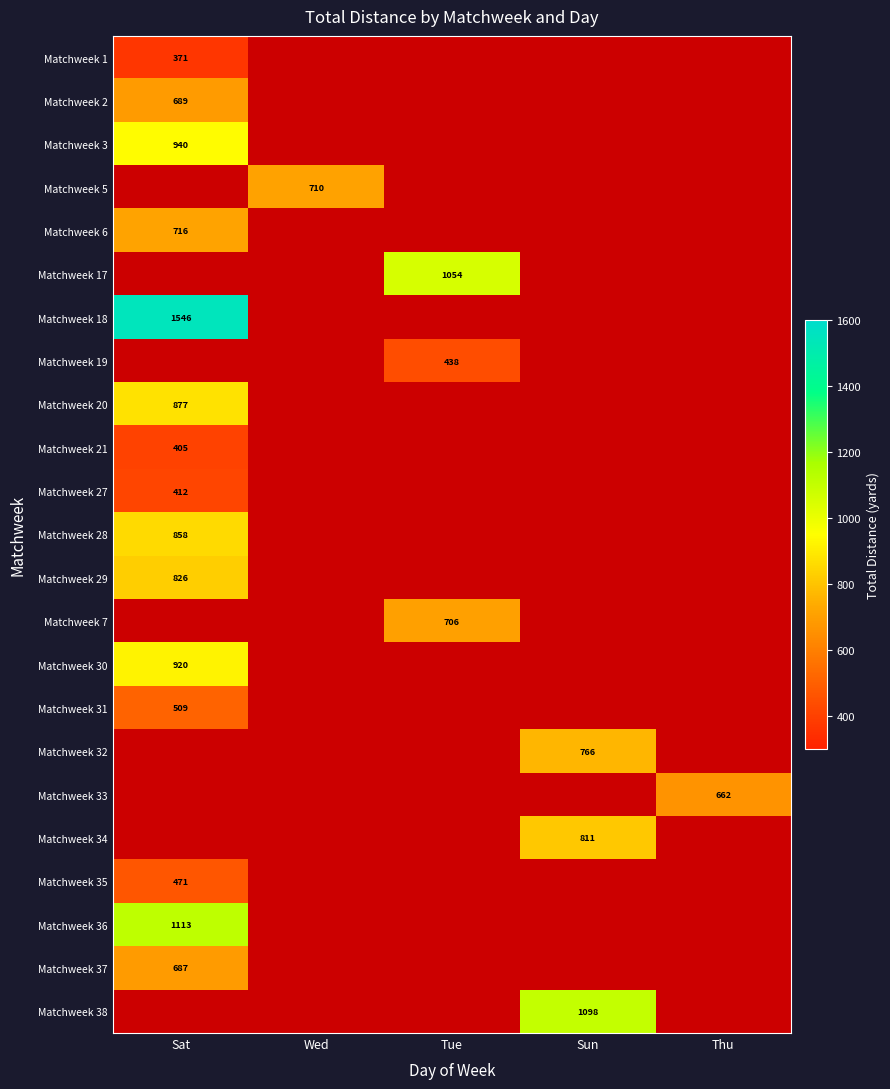

Is it true that Matchweek 35 equals 471 at Sat?

True